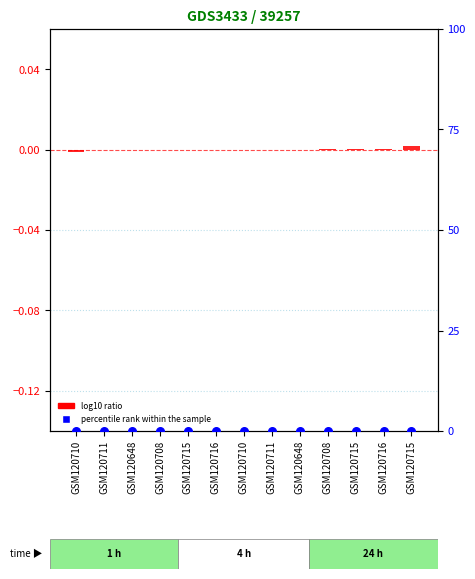

Which series has the widest spread of Y values?

log10 ratio